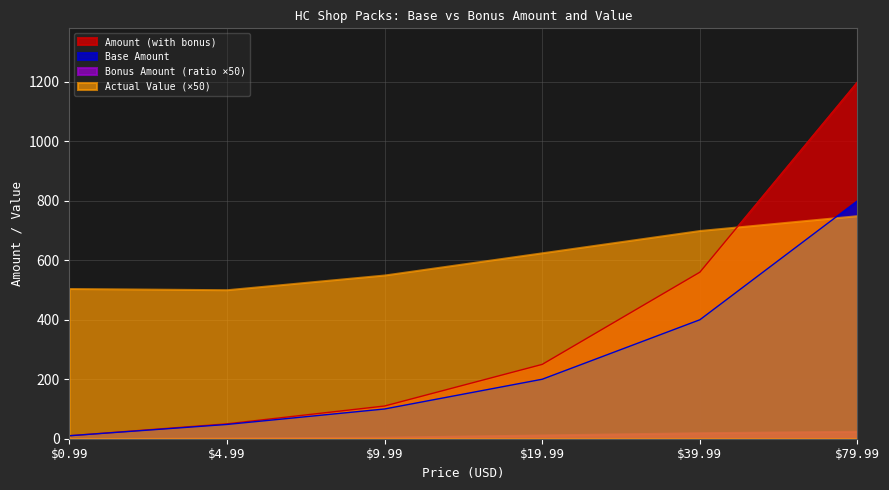

True or false: Actual Value has a value of 10.1 at $0.99.

True